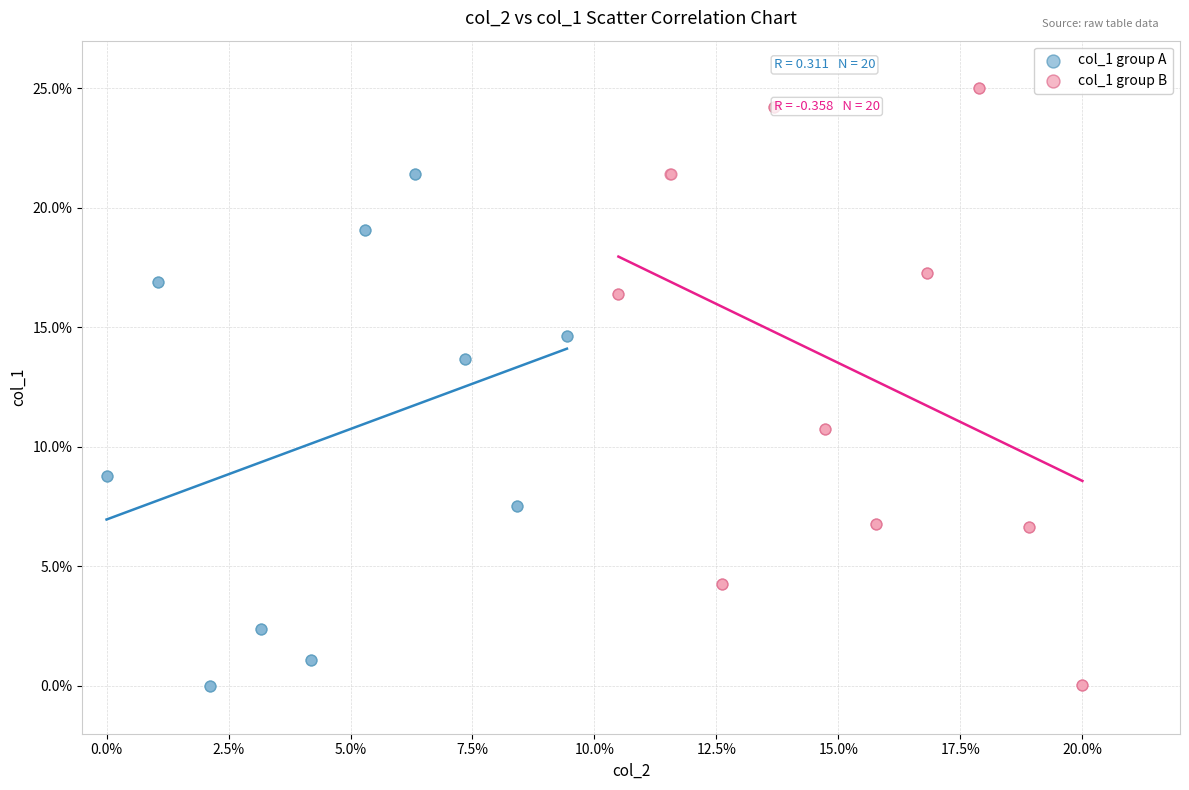

Which series has the largest Y range (max minus min)?

col_1 group B